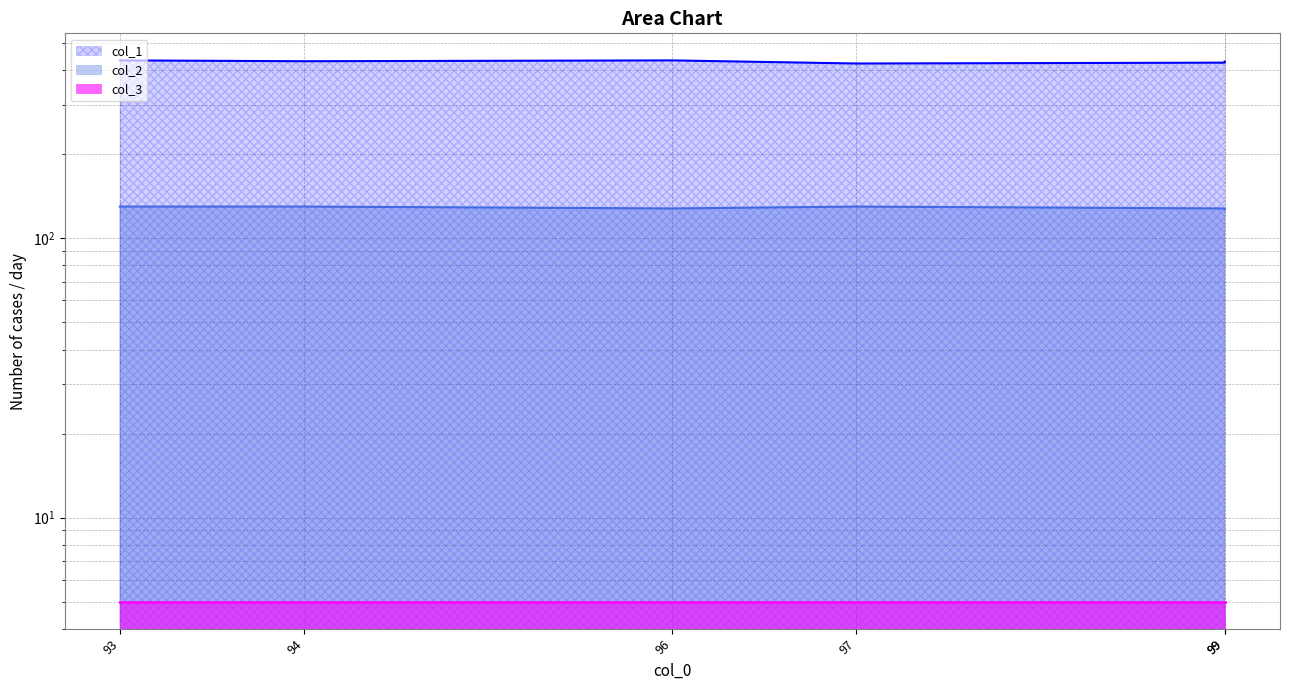

At which category does col_2 reach its first local peak?

97